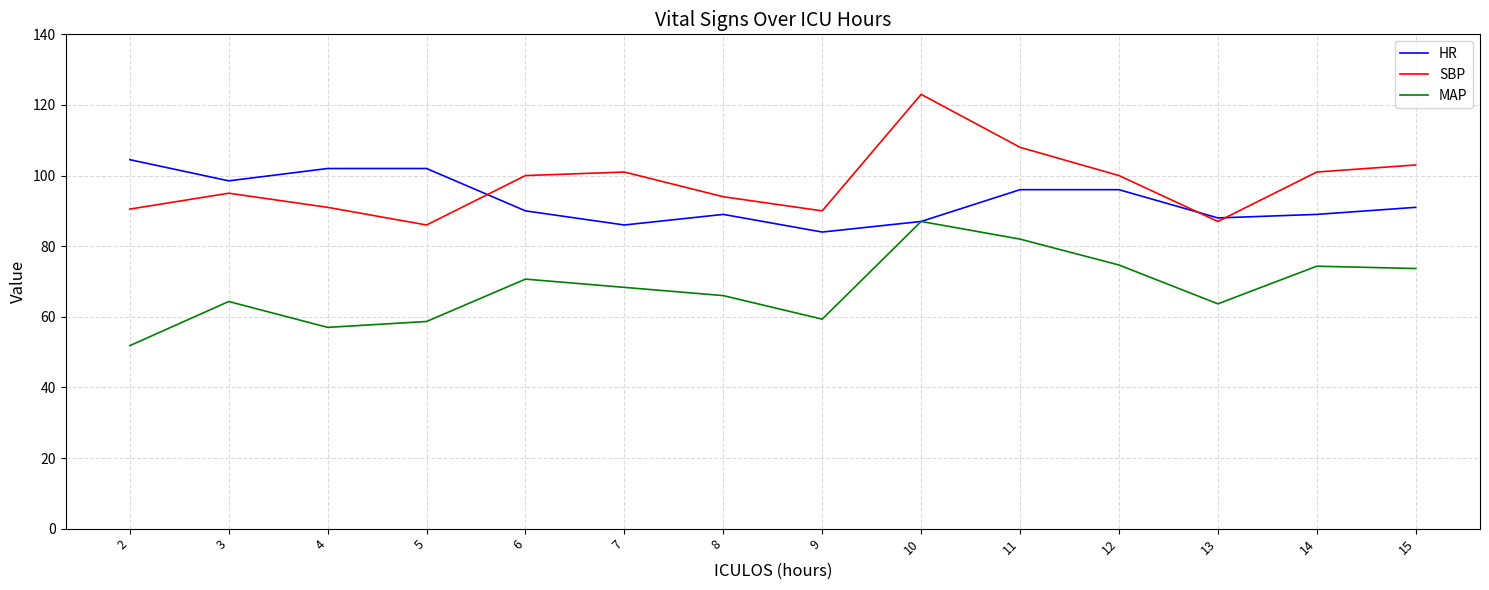

Does the chart have visible grid lines?

Yes